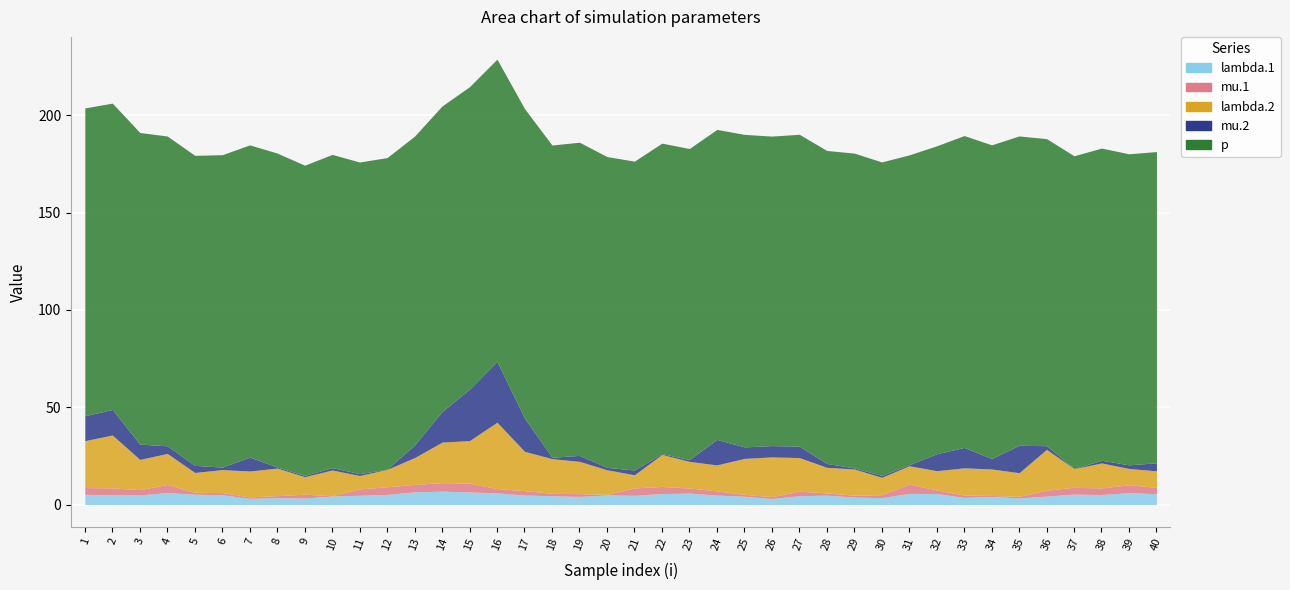

At which category is the sum across all series the highest?

16